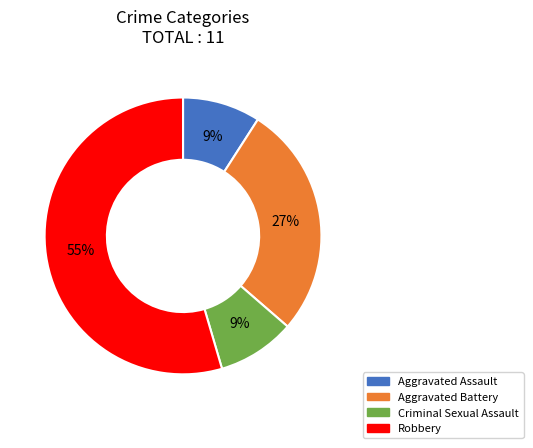

Is it true that Criminal Sexual Assault is 9% of the pie?

True